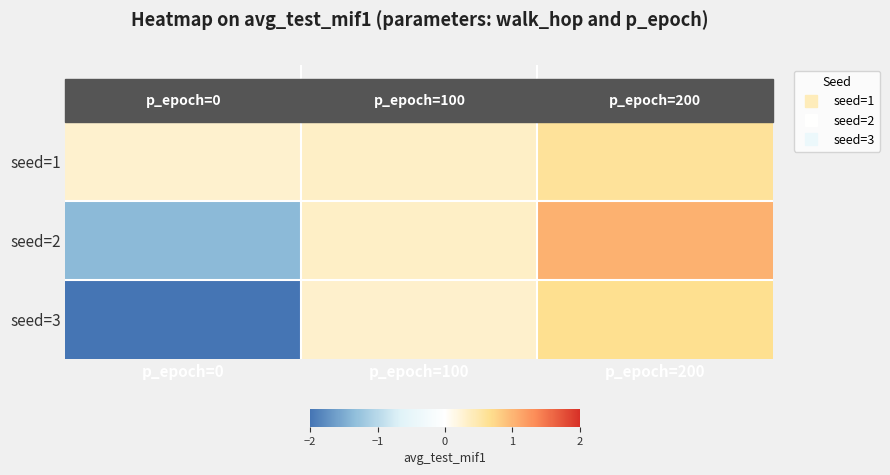

What is the spread (max minus min) of values at p_epoch=200?

0.4